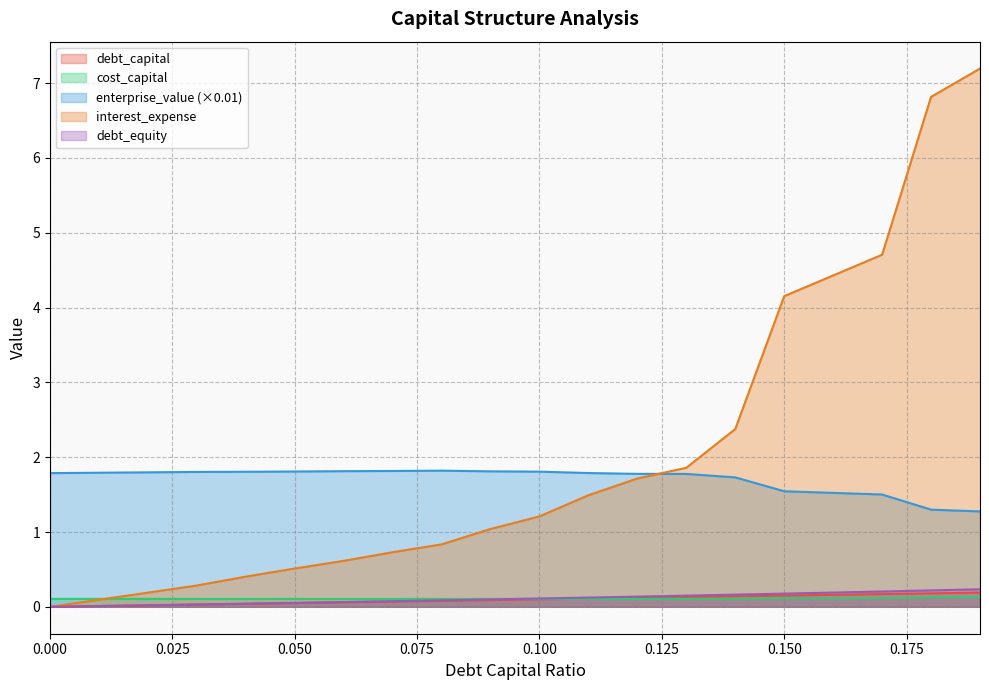

Rank the series by their maximum value, from lowest to highest.

cost_capital, debt_capital, debt_equity, enterprise_value, interest_expense